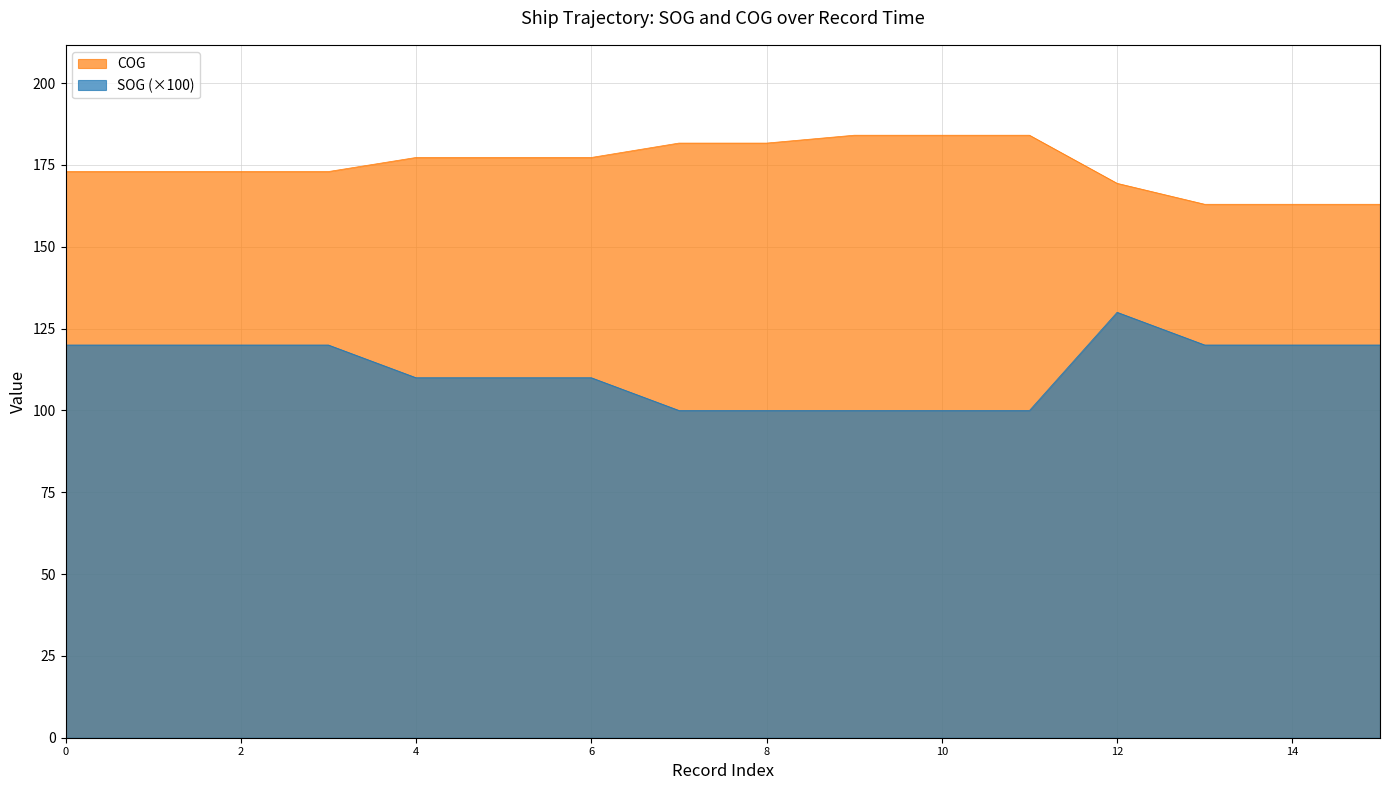

True or false: SOG and COG cross at least once.

False